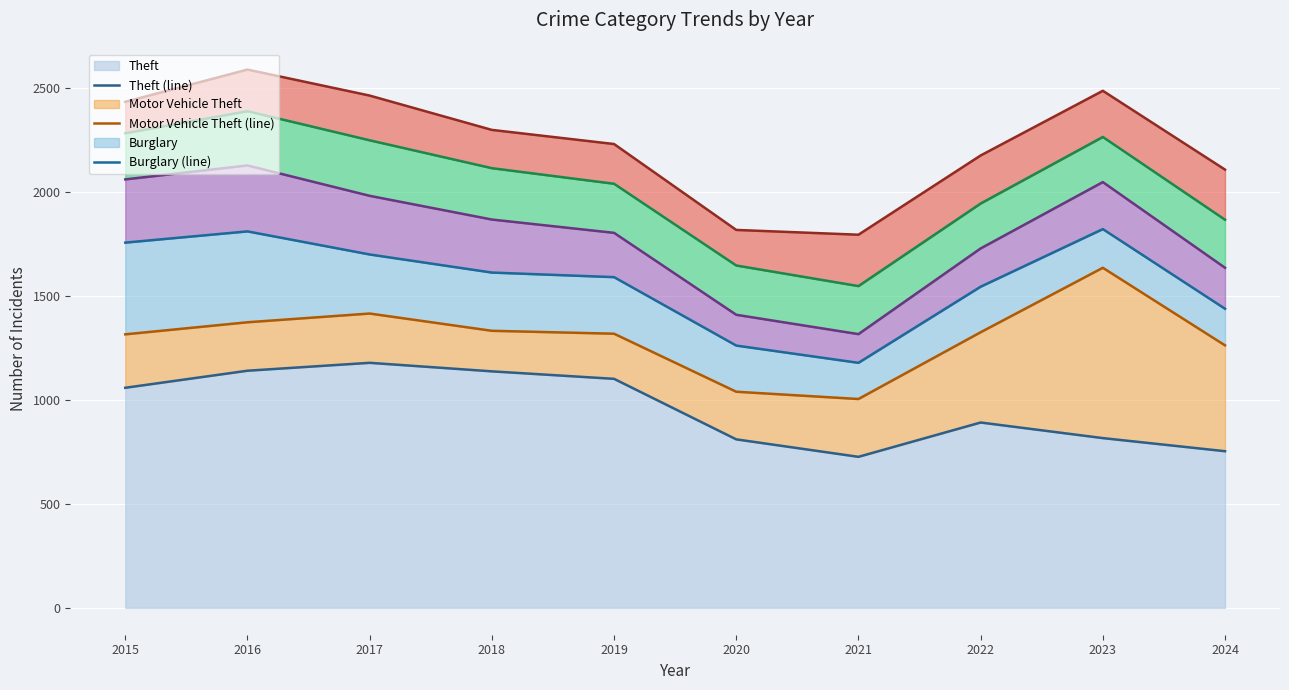

True or false: Motor Vehicle Theft (line) and Aggravated Assault (line) intersect in this chart.

False